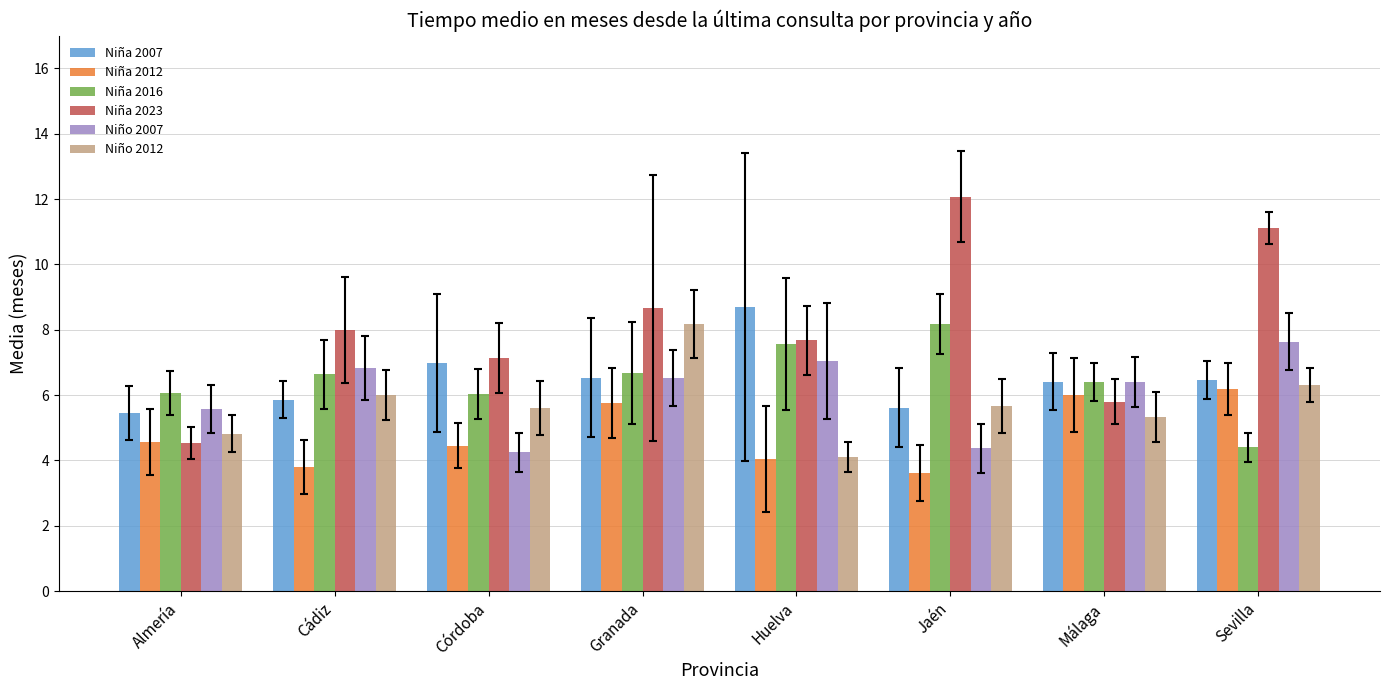

Is it true that Niña 2023 equals 8.7 at Granada?

True